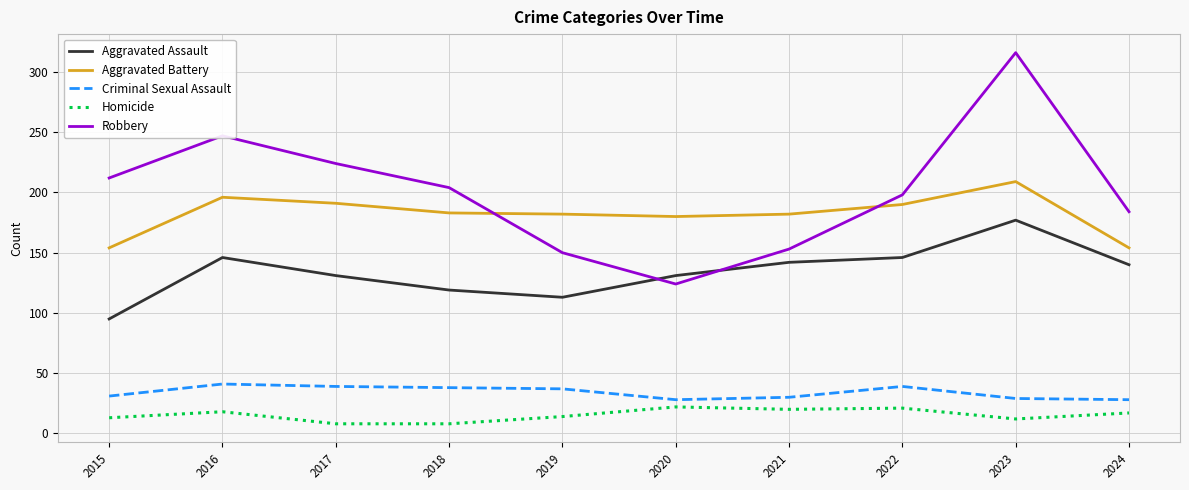

In Robbery, how many points are higher than both neighbors (excluding endpoints)?

2